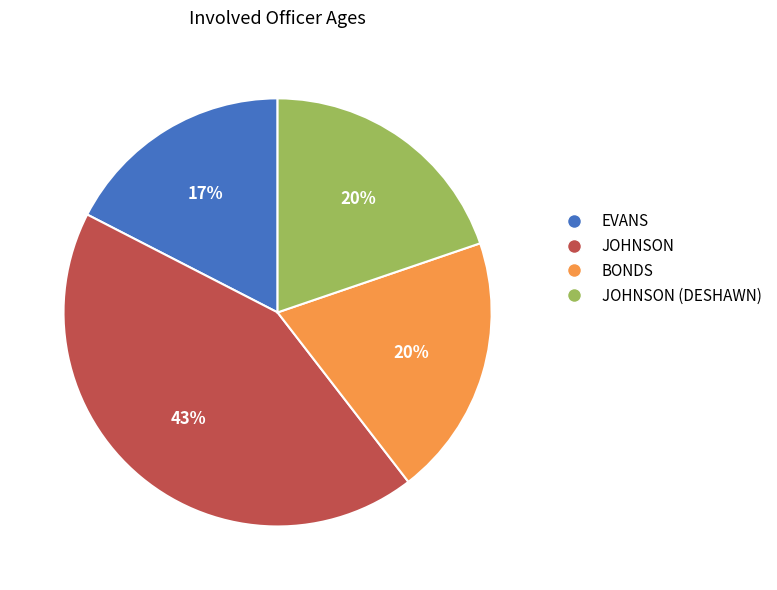

How many segments does this pie chart have?

4